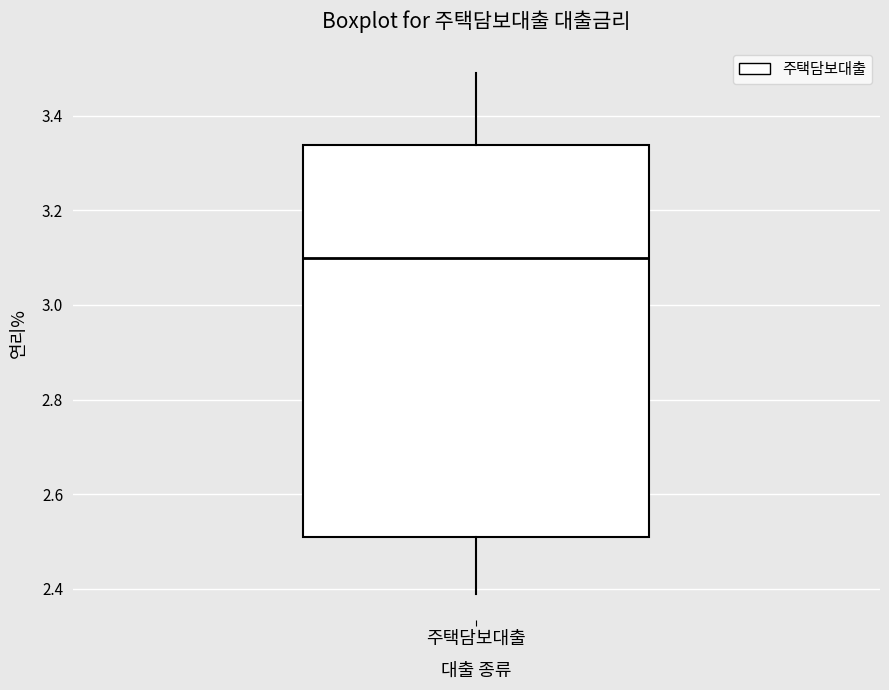

Where is the upper edge of the box for 주택담보대출 on the y-axis? The values are not printed on the chart, so give them approximately, as read against the axis.

3.34